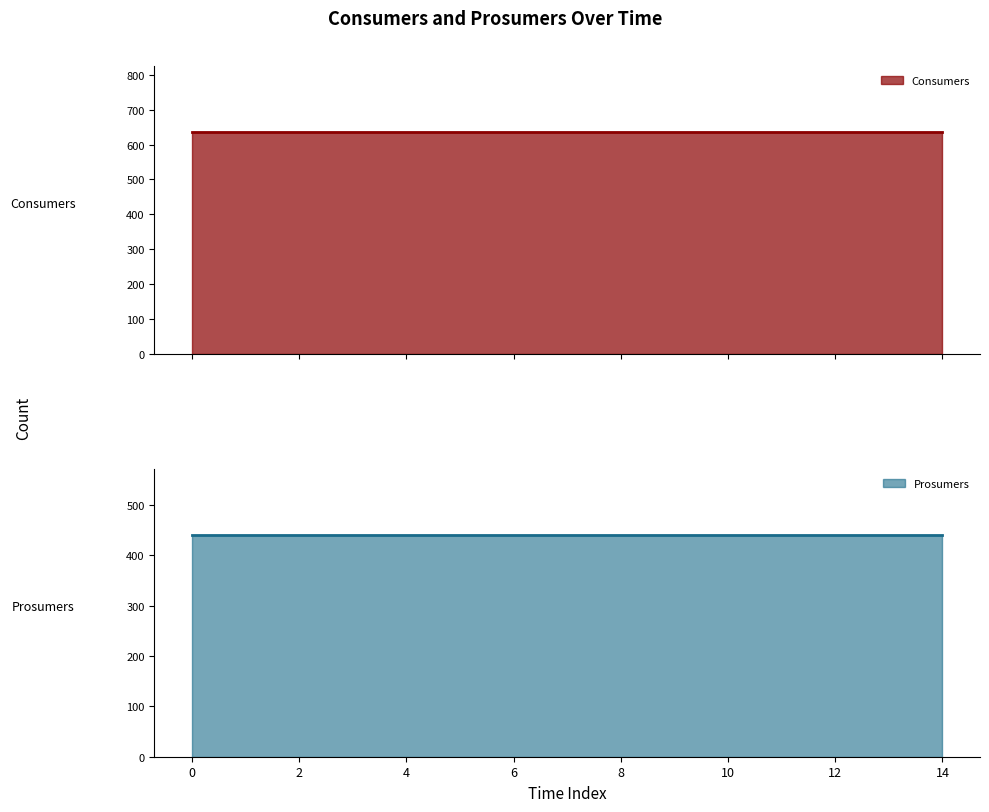

True or false: Prosumers and Consumers cross at least once.

False